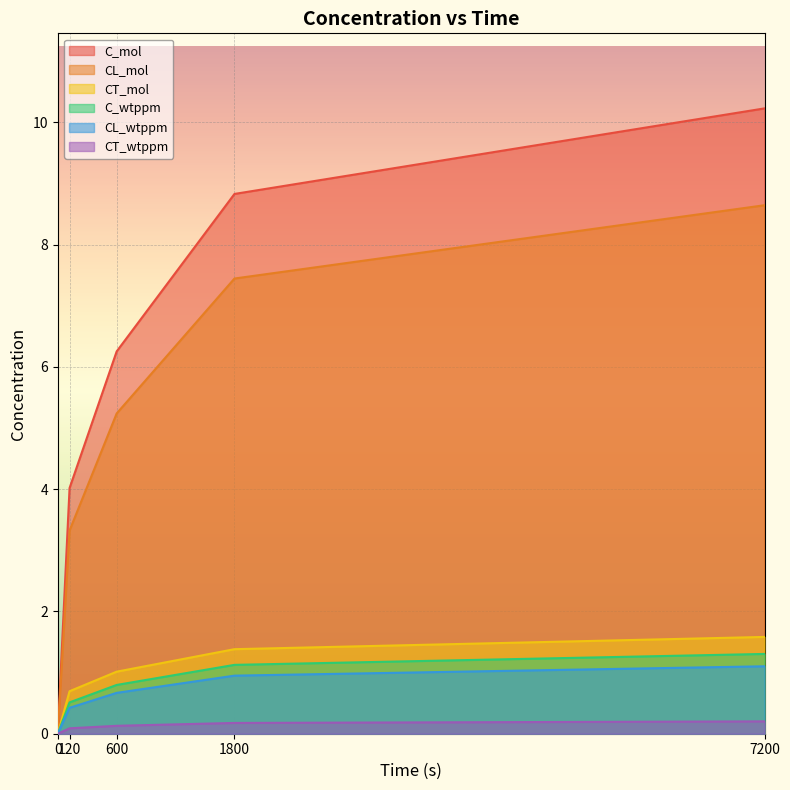

At which category is the sum across all series the highest?

7200